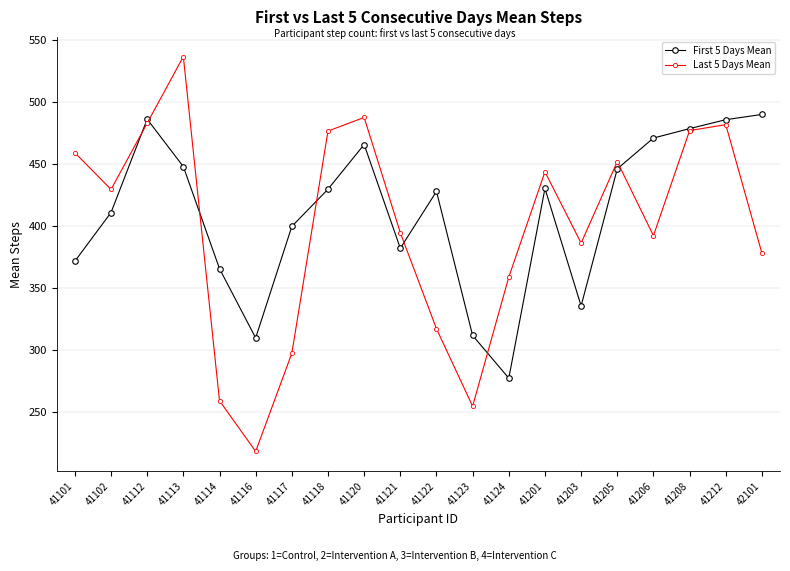

Which series has the largest range (max minus min)?

Last 5 Days Mean